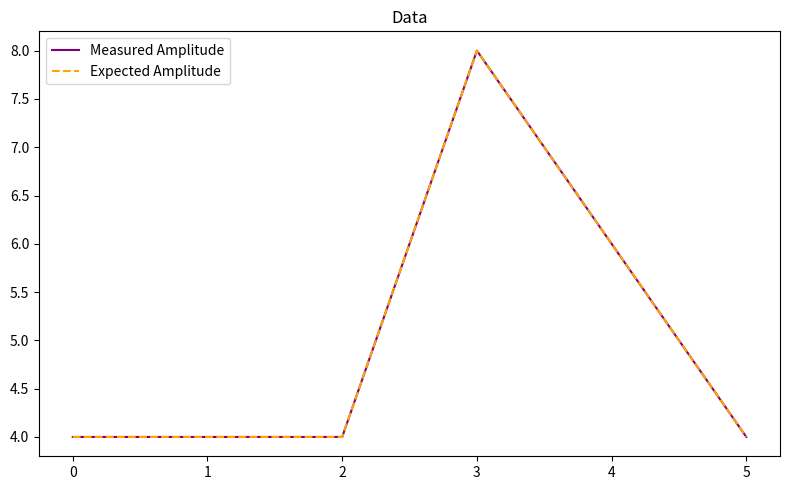

How many lines are shown in the chart?

2